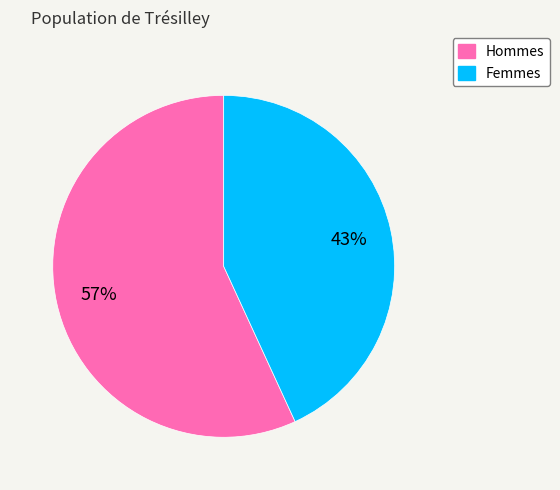

To the nearest percent, what portion does Femmes represent?

43%